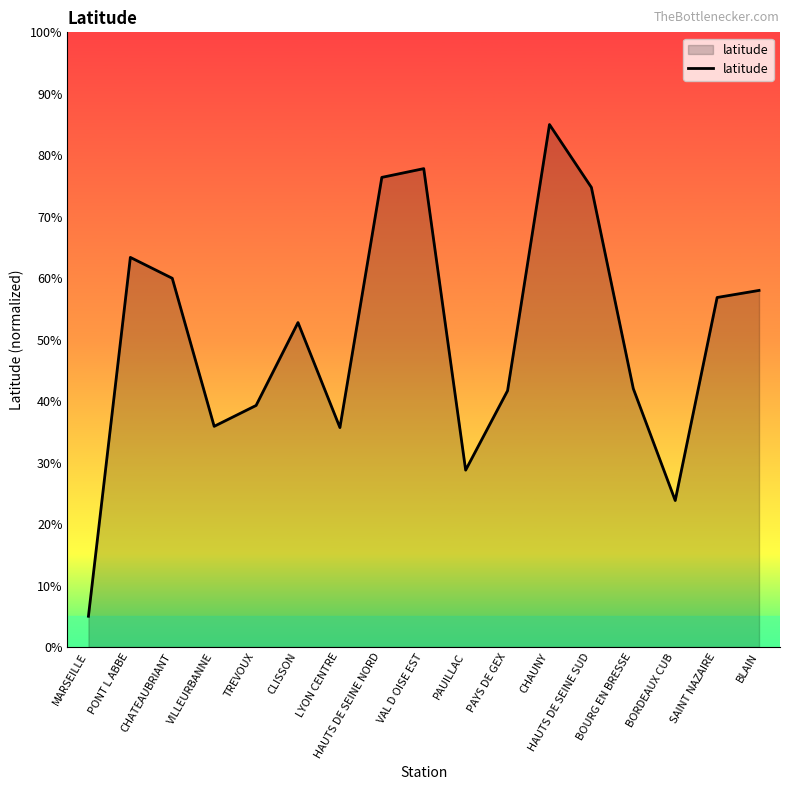

Where is the first local minimum?

VILLEURBANNE